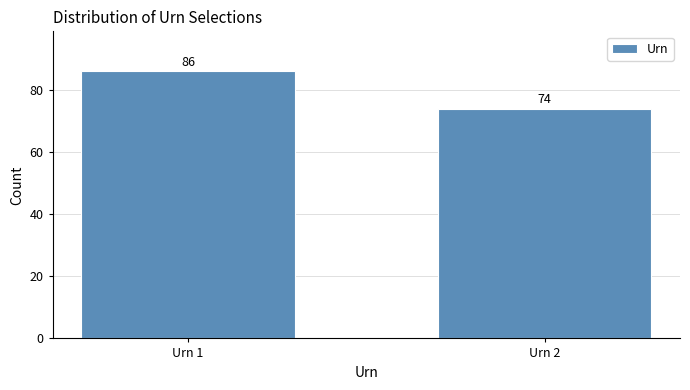

Reading left to right, what are all the values shown in this chart?

86	74